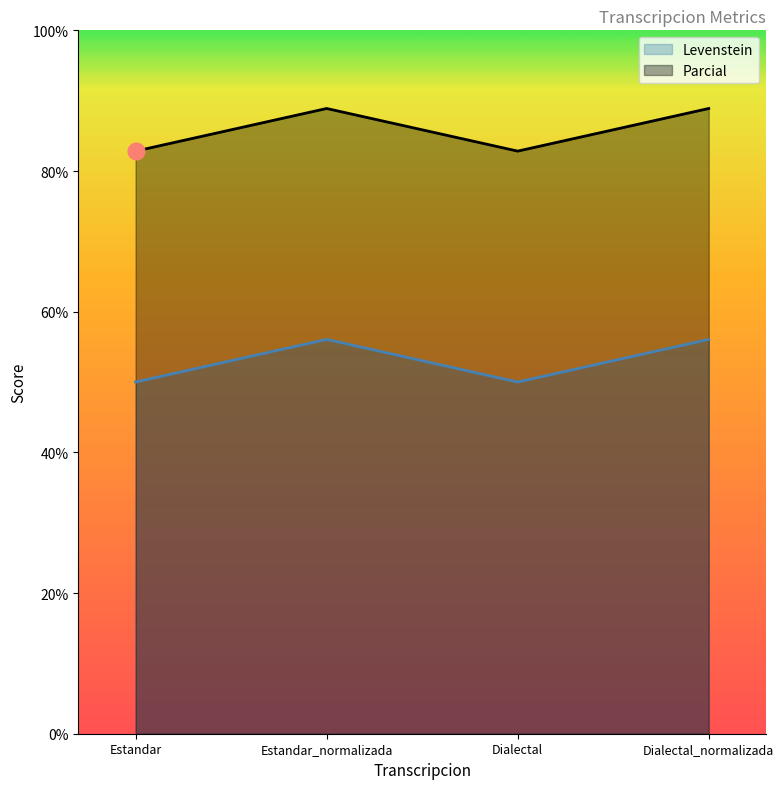

Which category has the highest value across all series?

Estandar_normalizada